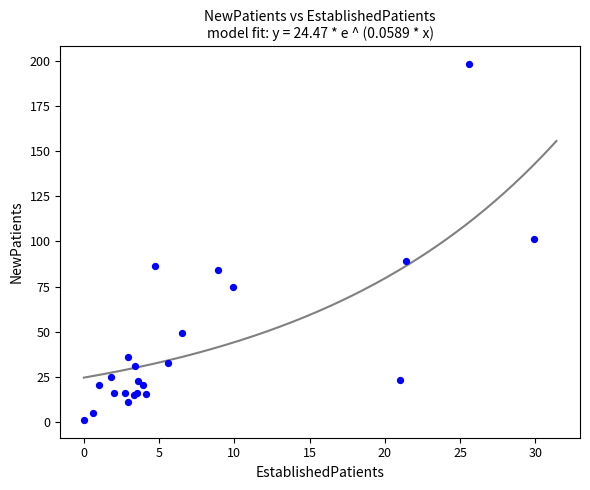

What Y value in the scatter plot is closest to 99?

101.6